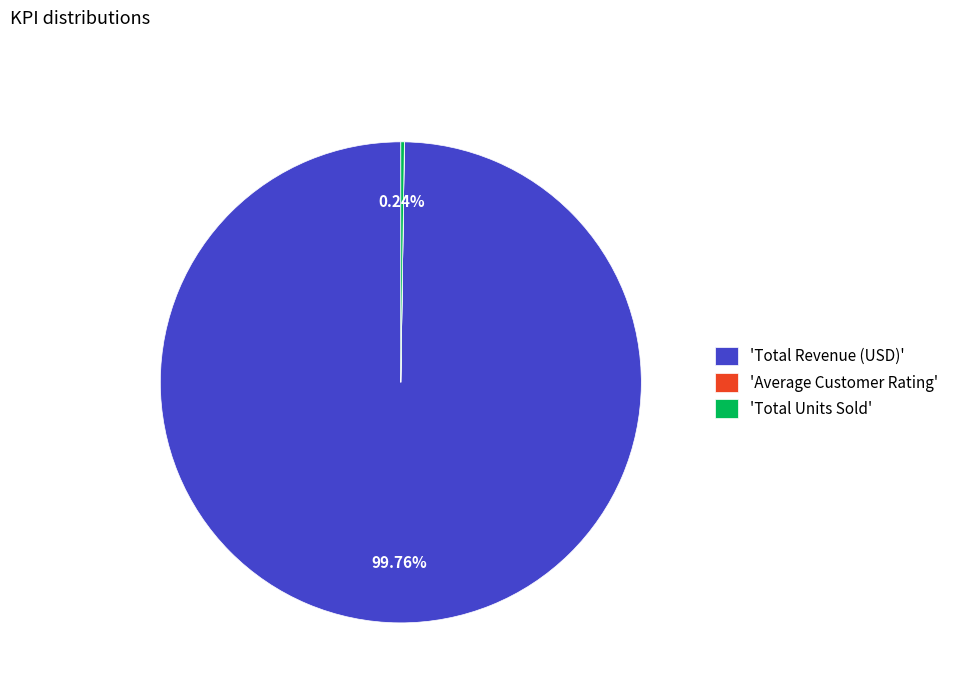

Which slice is the largest?

'Total Revenue (USD)'